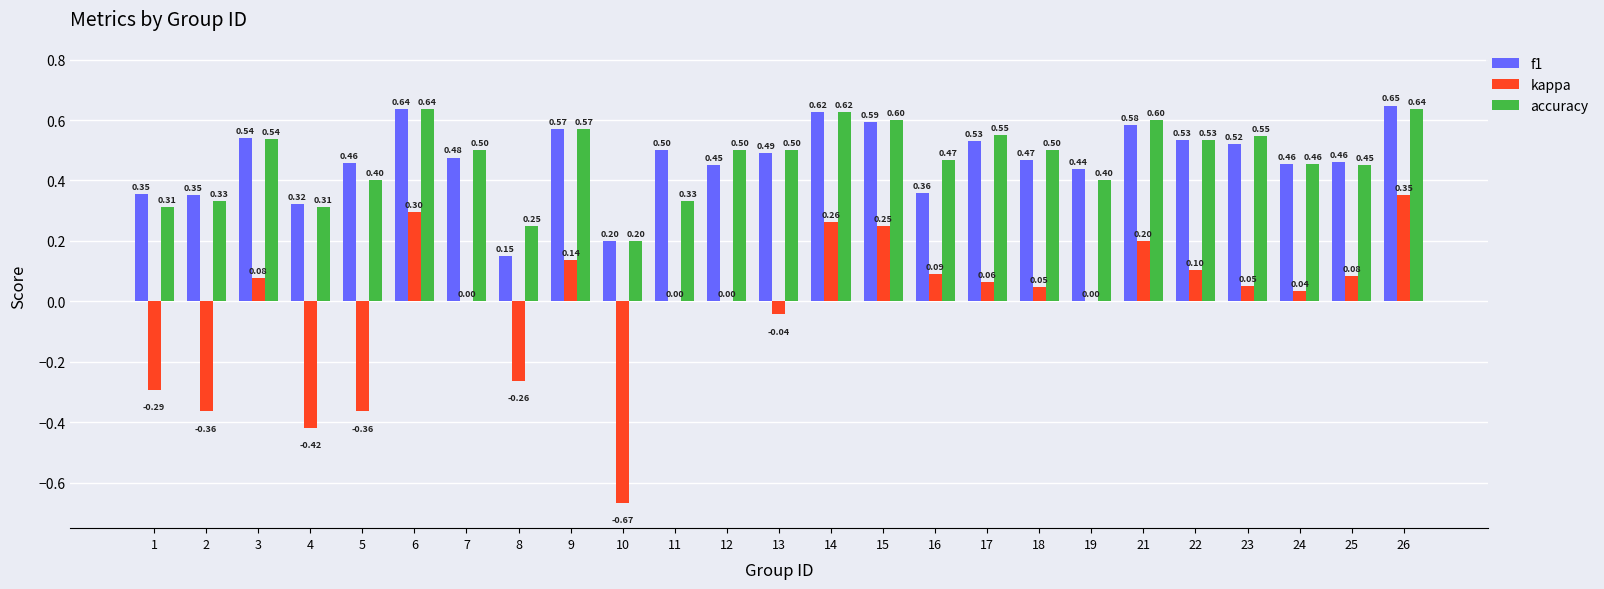

How many groups of bars are there?

25